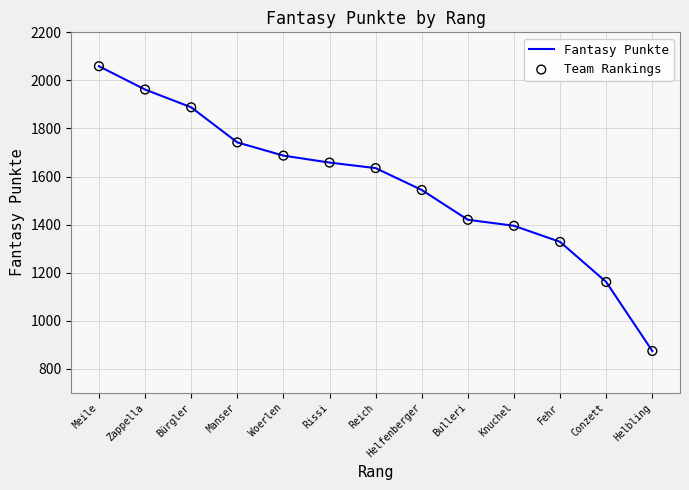

Approximately how many times larger is the value at Knuchel compared to Zappella?

0.7